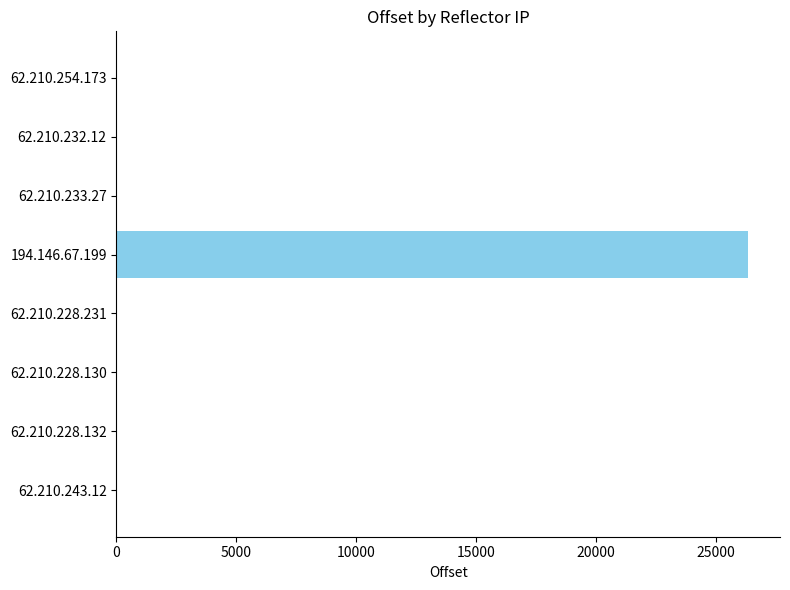

What is the sum of all values?

26471